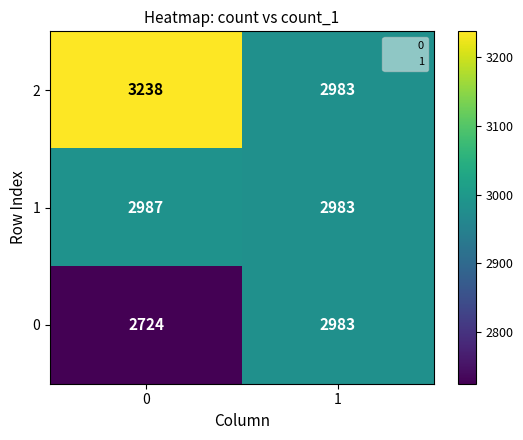

What is the minimum value shown in the chart?

2724